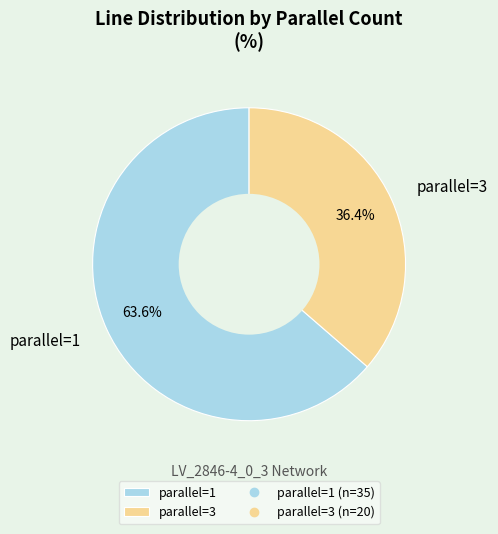

Which category has the biggest portion of the pie?

parallel=1